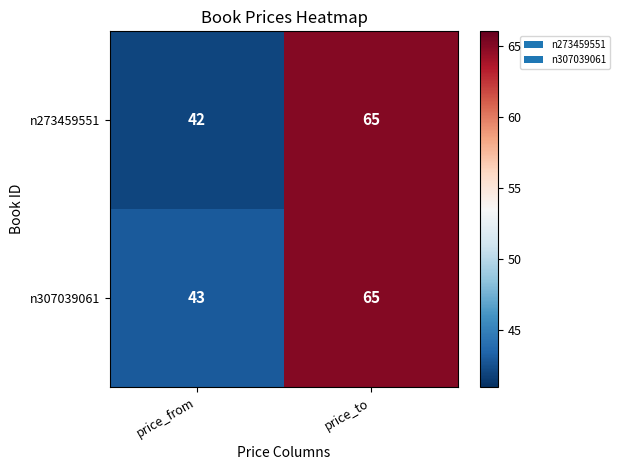

Which series has the largest total across all categories?

n307039061